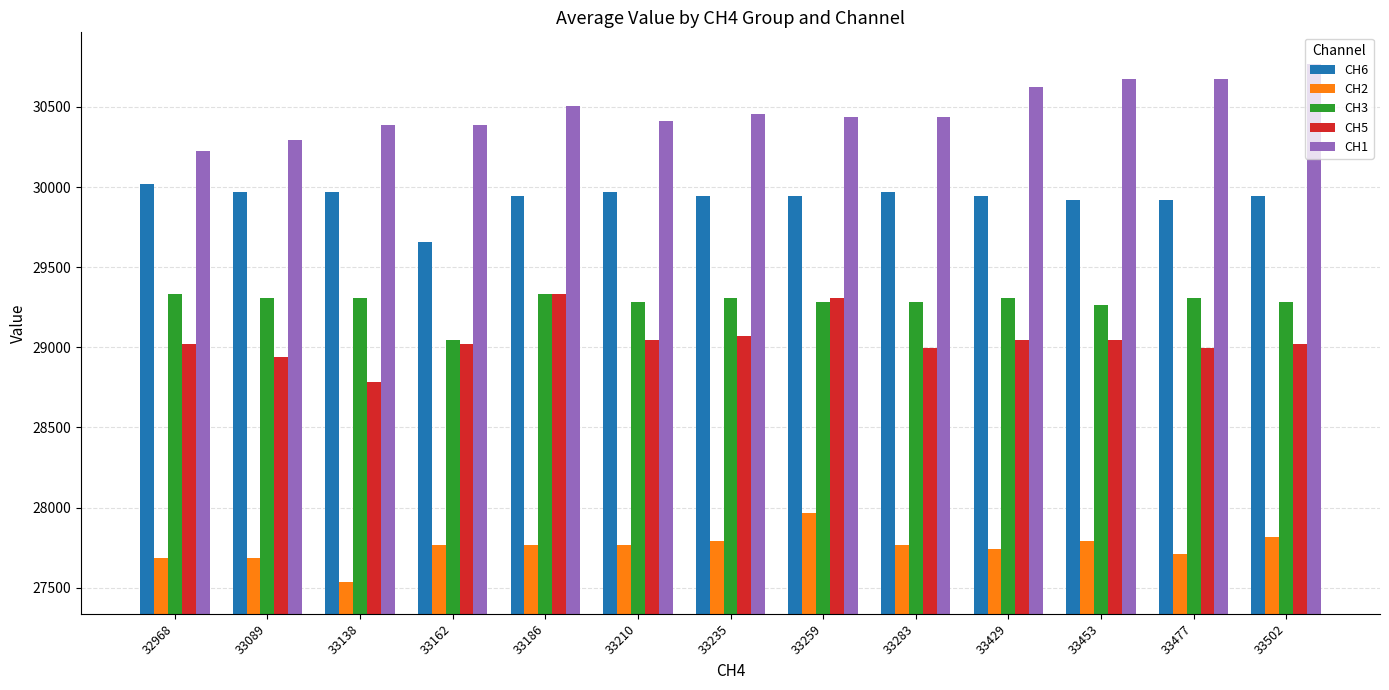

How many values in the CH2 series are below 27764?

5